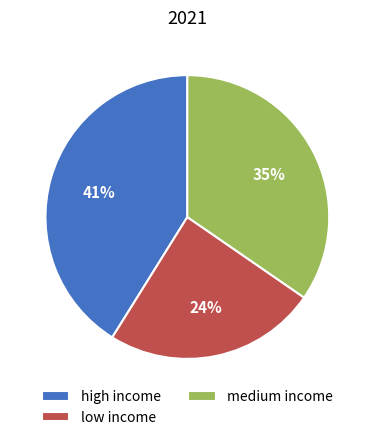

True or false: low income accounts for 15% of the total.

False